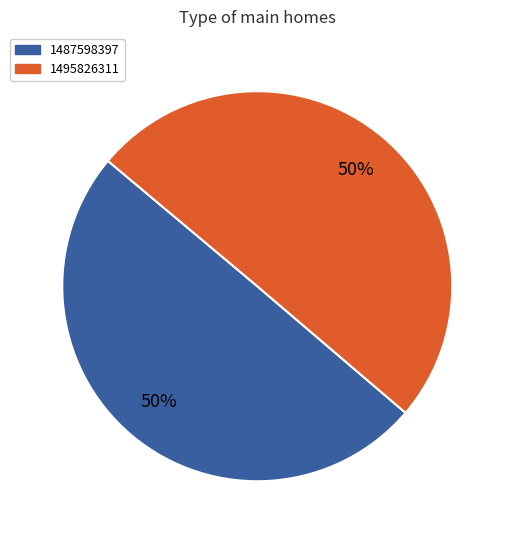

To the nearest percent, what portion does 1495826311 represent?

50%